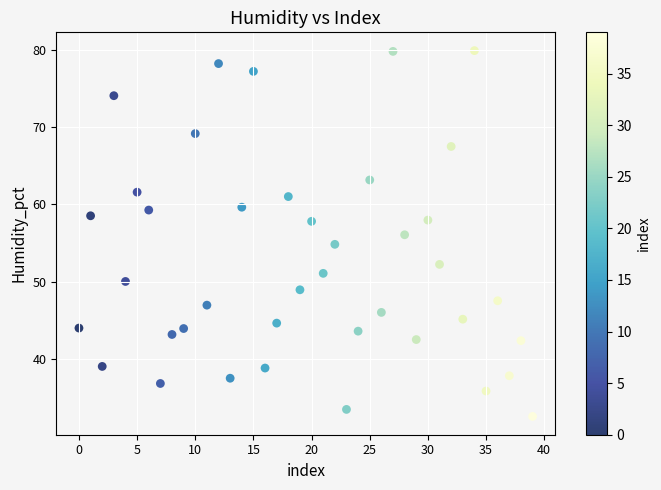

What is the range of Y values (max minus min)?

47.4